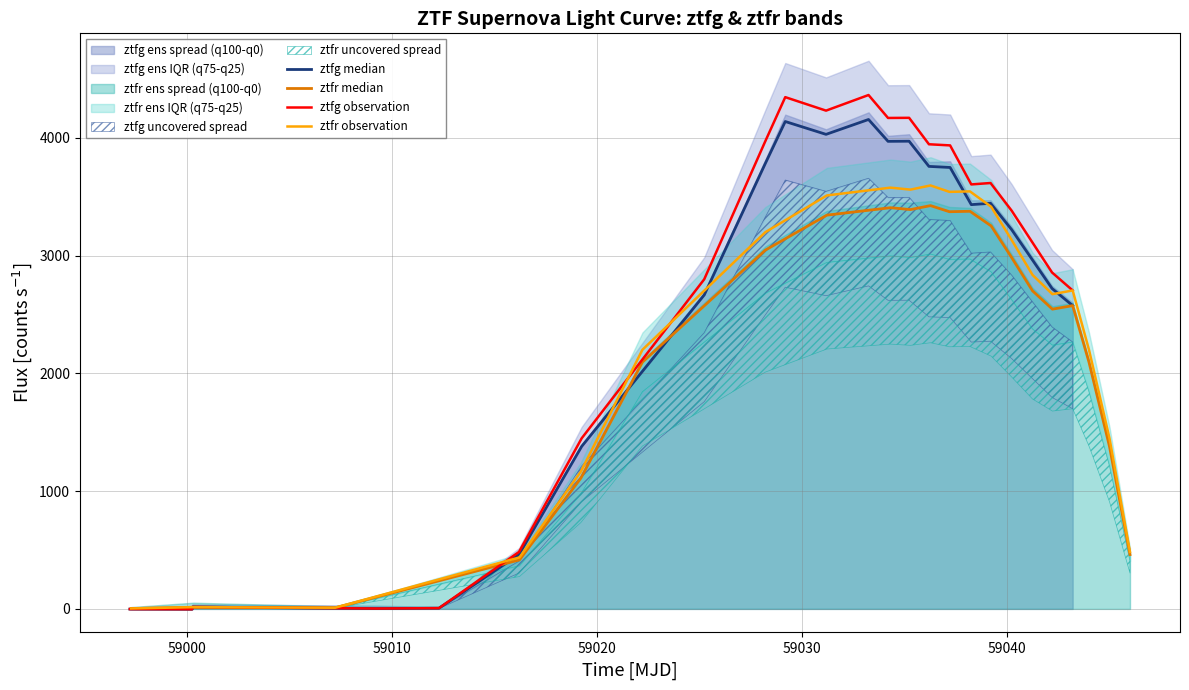

What is the value of the ztfr observation point at the 4th from the left?

437.1